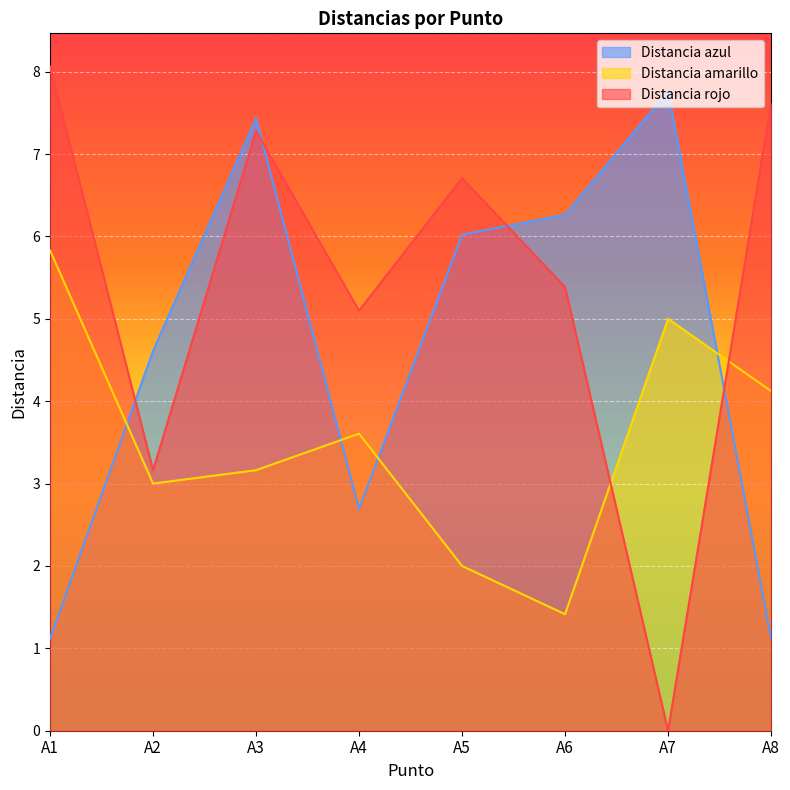

Reading left to right, extract all data points from this chart.

Distancia azul: A1=1.1	A2=4.6	A3=7.4	A4=2.7	A5=6.0	A6=6.3	A7=7.8	A8=1.1
Distancia amarillo: A1=5.8	A2=3.0	A3=3.2	A4=3.6	A5=2.0	A6=1.4	A7=5.0	A8=4.1
Distancia rojo: A1=8.1	A2=3.2	A3=7.3	A4=5.1	A5=6.7	A6=5.4	A7=0.0	A8=7.6